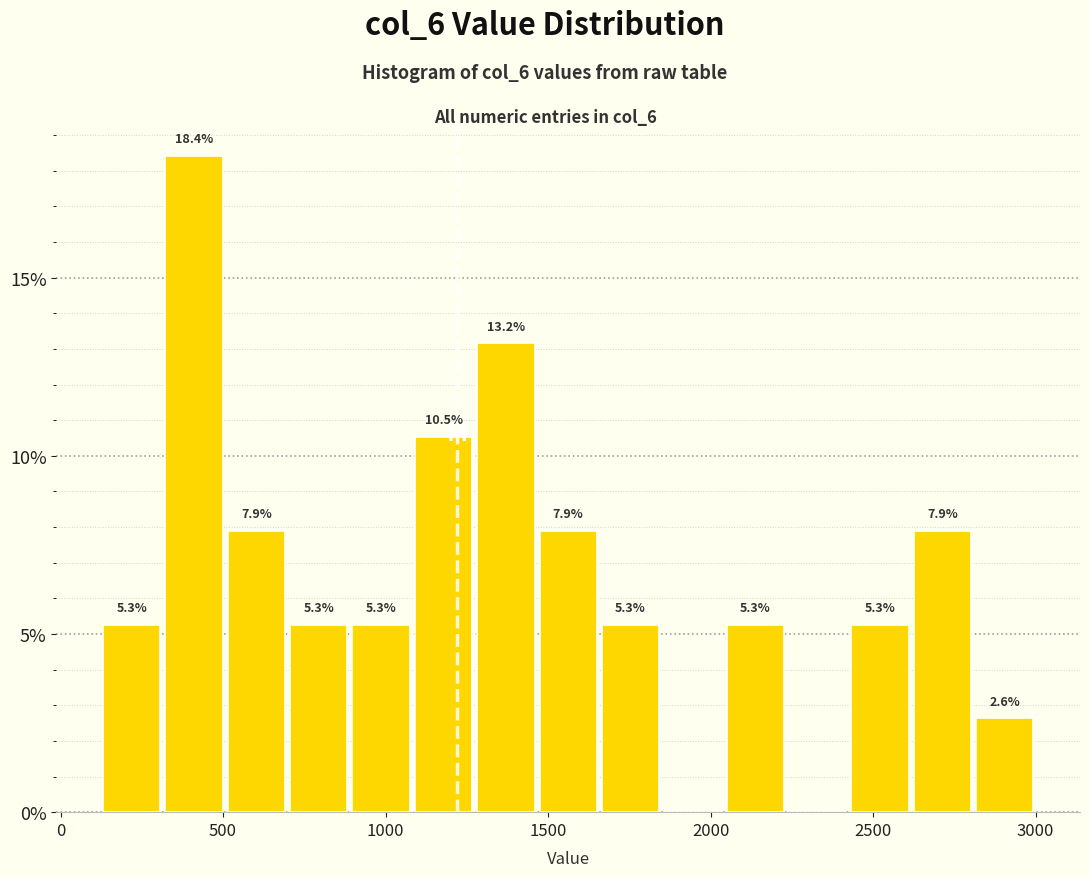

Read against the x-axis, roughly where is the centre of the tallest bar?

400